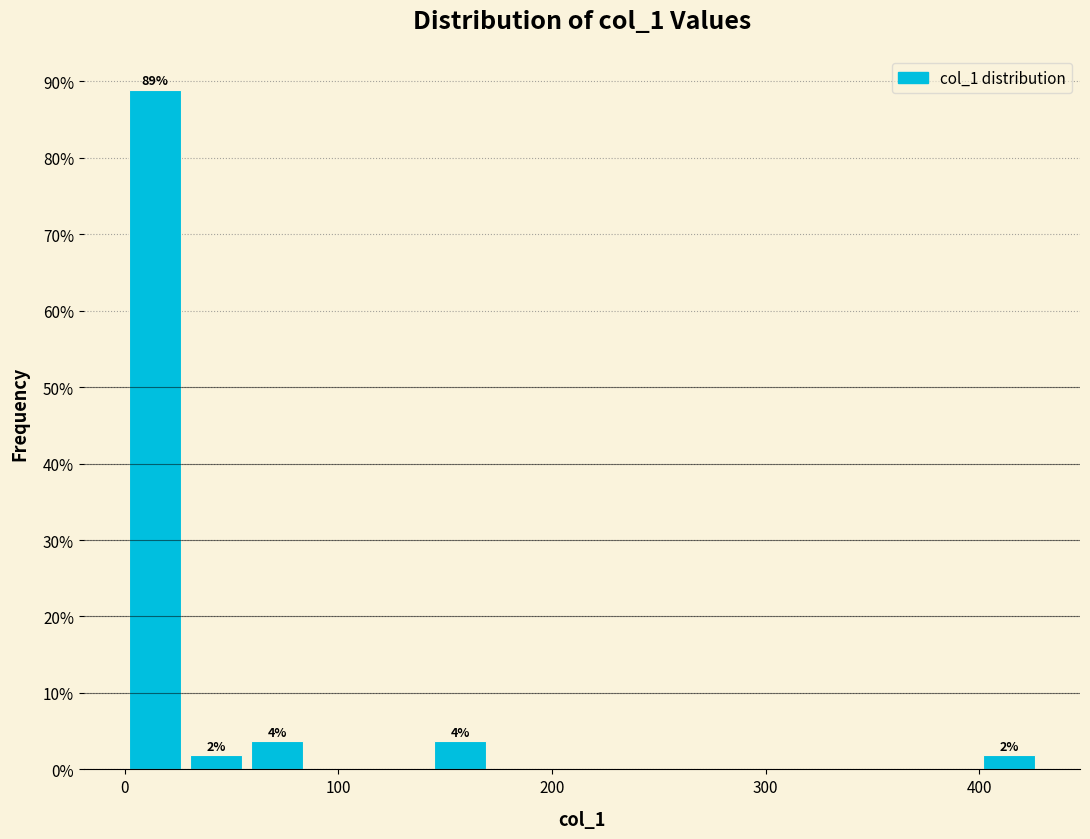

Around what value on the x-axis is the tallest bar? Give the approximate position of its centre, as read against the axis.

10